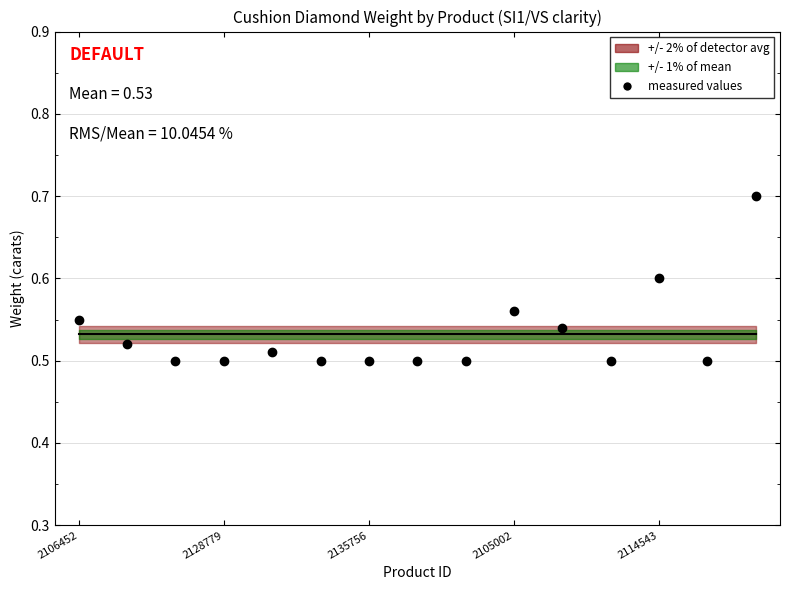

Which category has the highest value across all series?

14